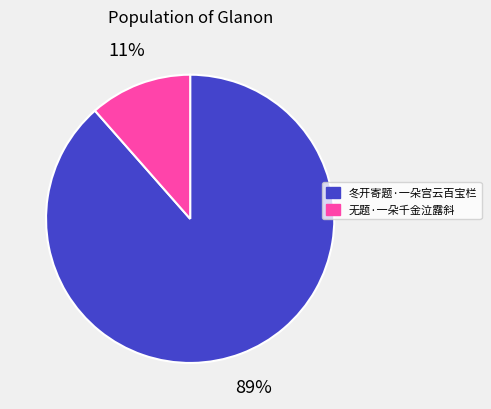

Count the number of slices in the pie.

2